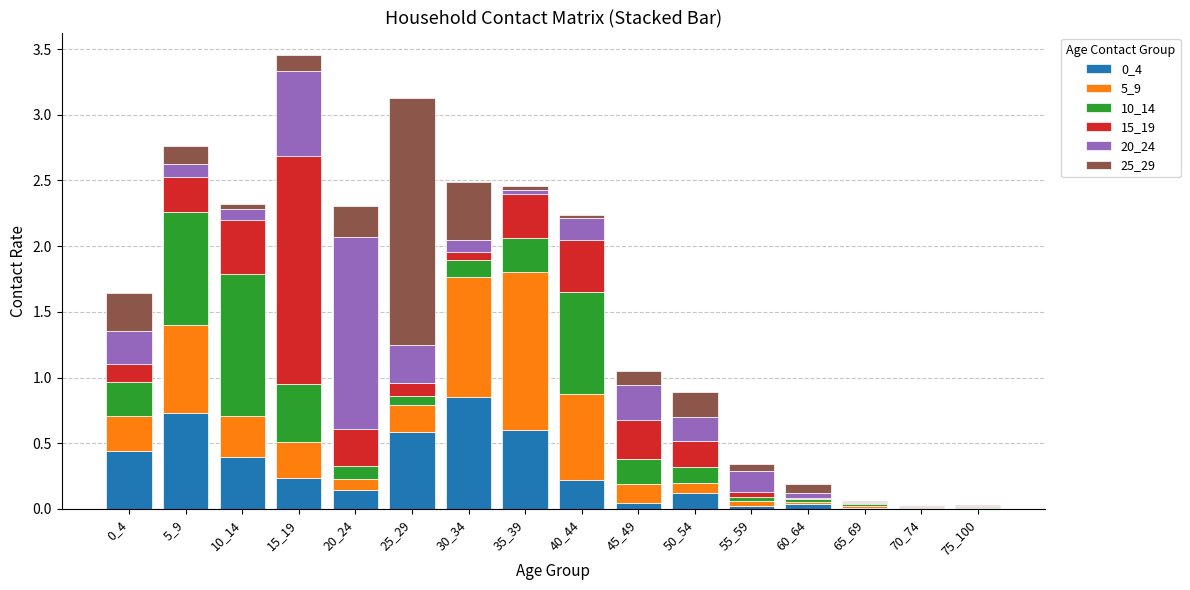

The value of 0_4 at 0_4 is 0.4. True or false?

True